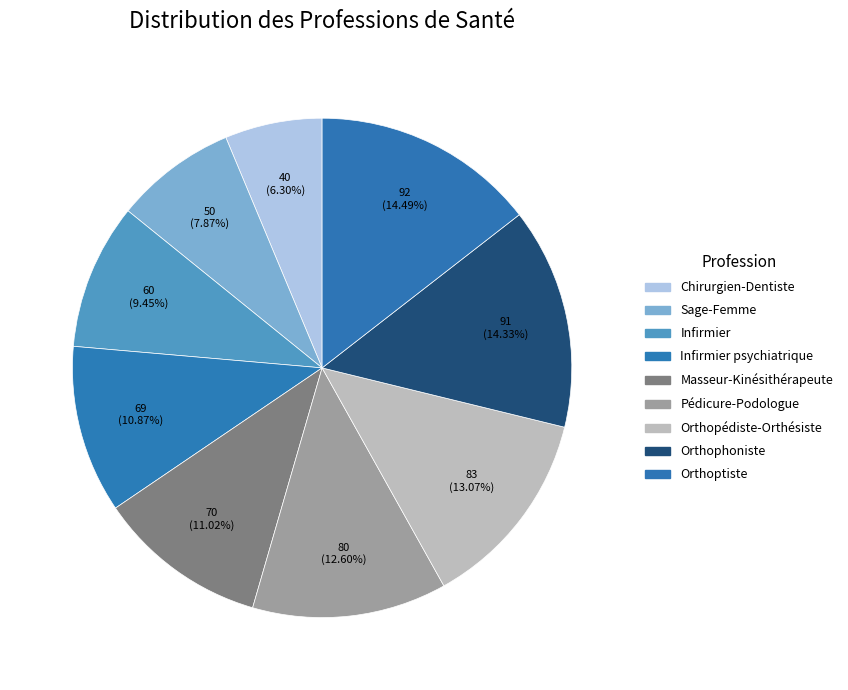

How much of the chart is everything except Masseur-Kinésithérapeute?

89.0%